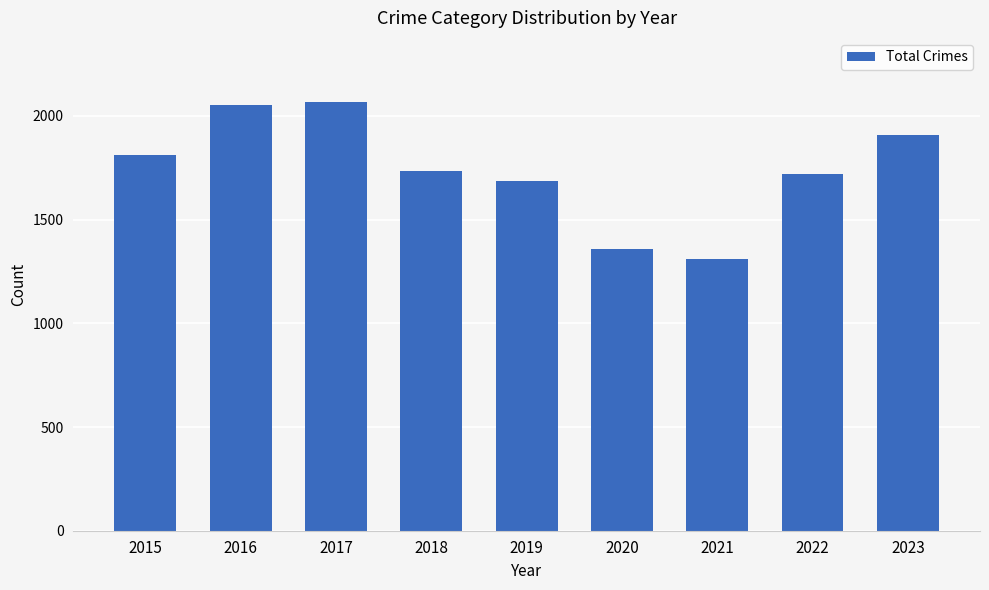

Reading right to left, what are all the values shown in this chart?

1908	1721	1312	1356	1687	1736	2066	2053	1811